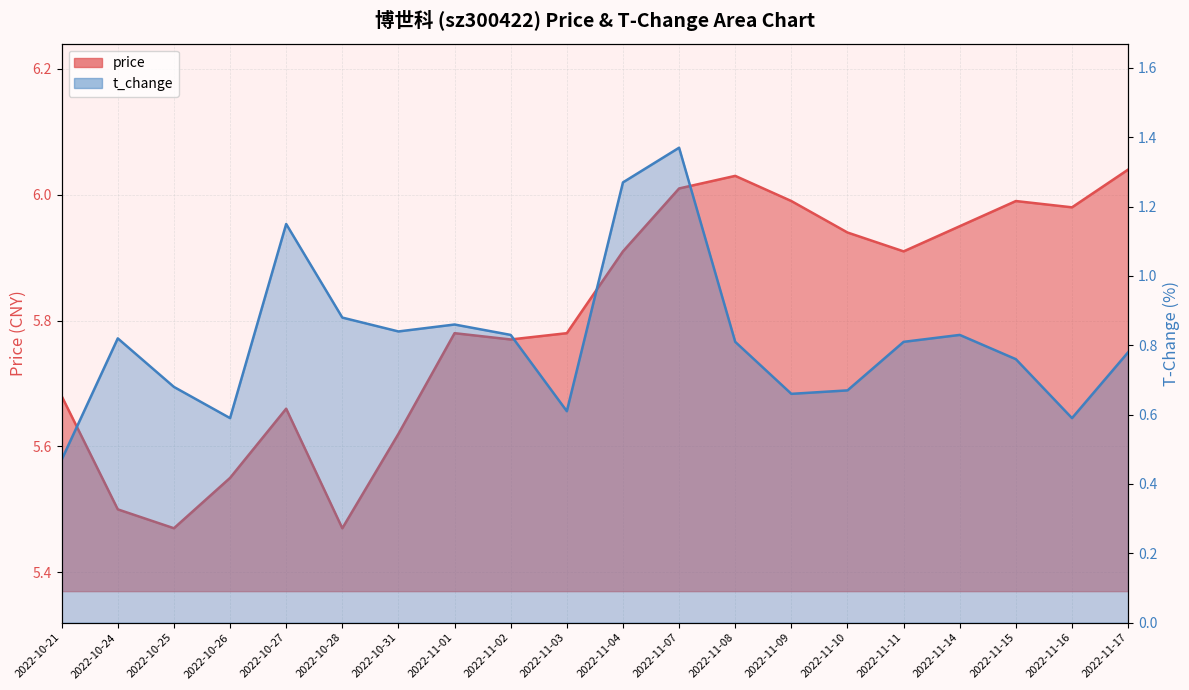

What value does the price series have at 2022-10-31?

5.6